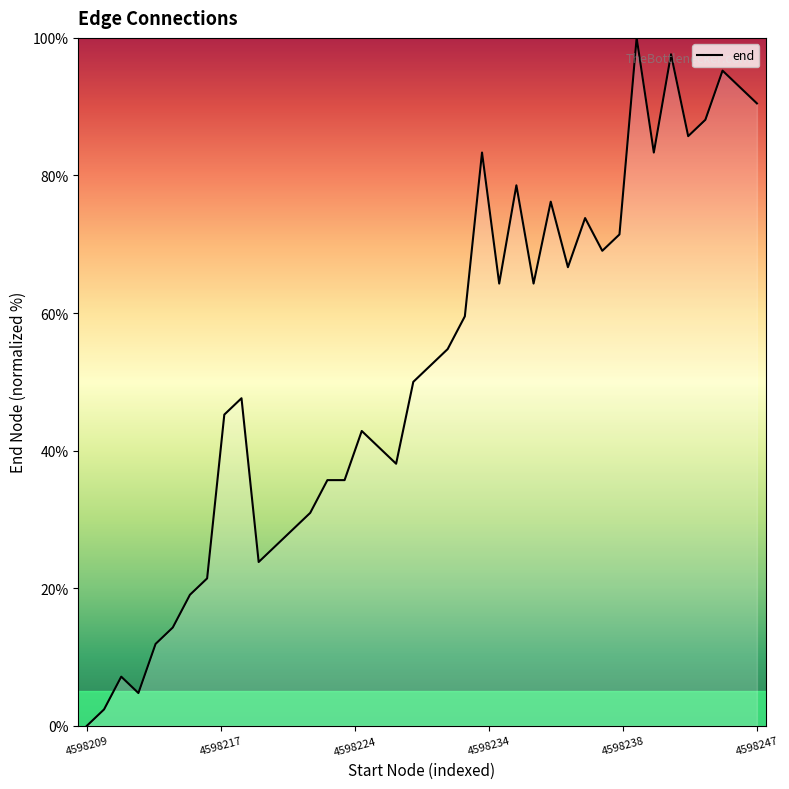

What is the maximum value shown in the chart?

100.0